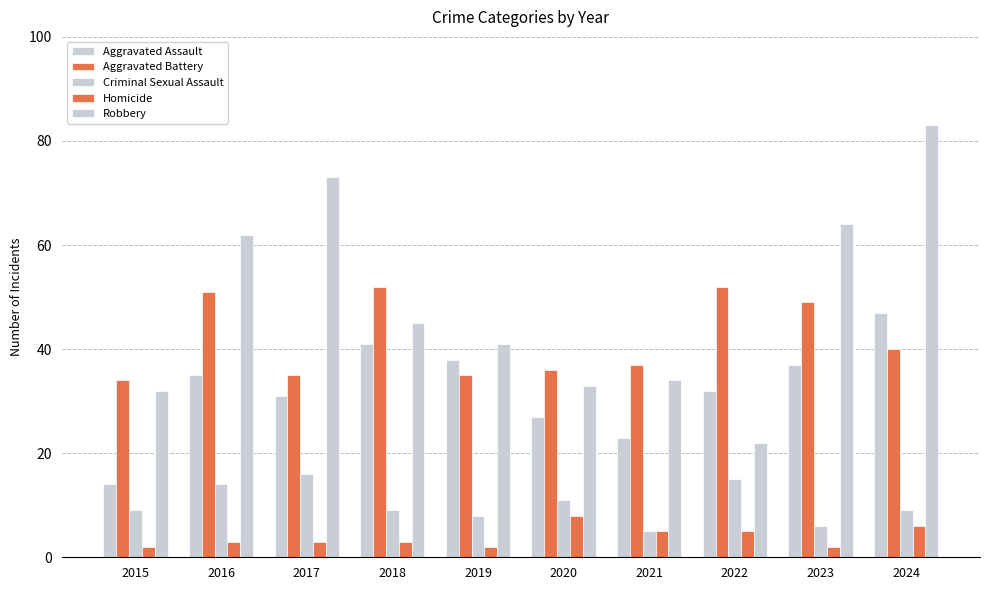

How many groups of bars are there?

10